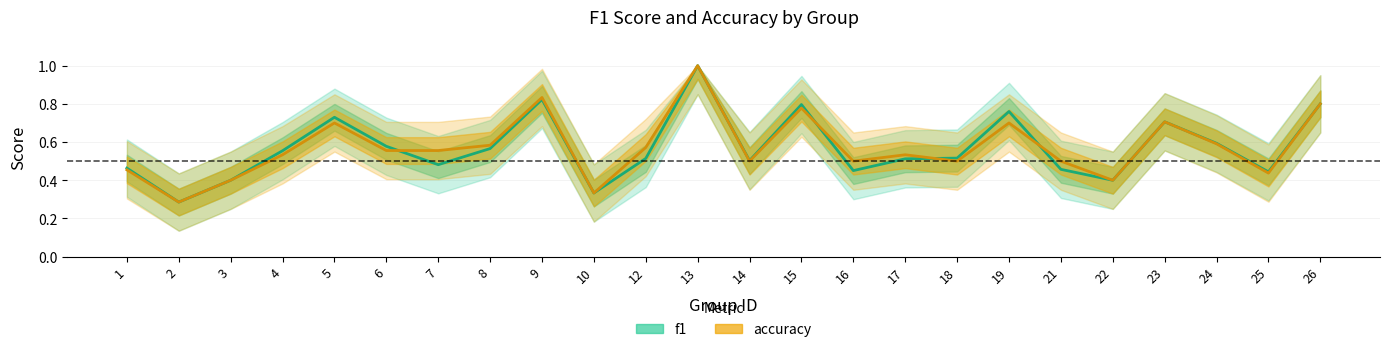

At which label does accuracy reach its minimum?

2